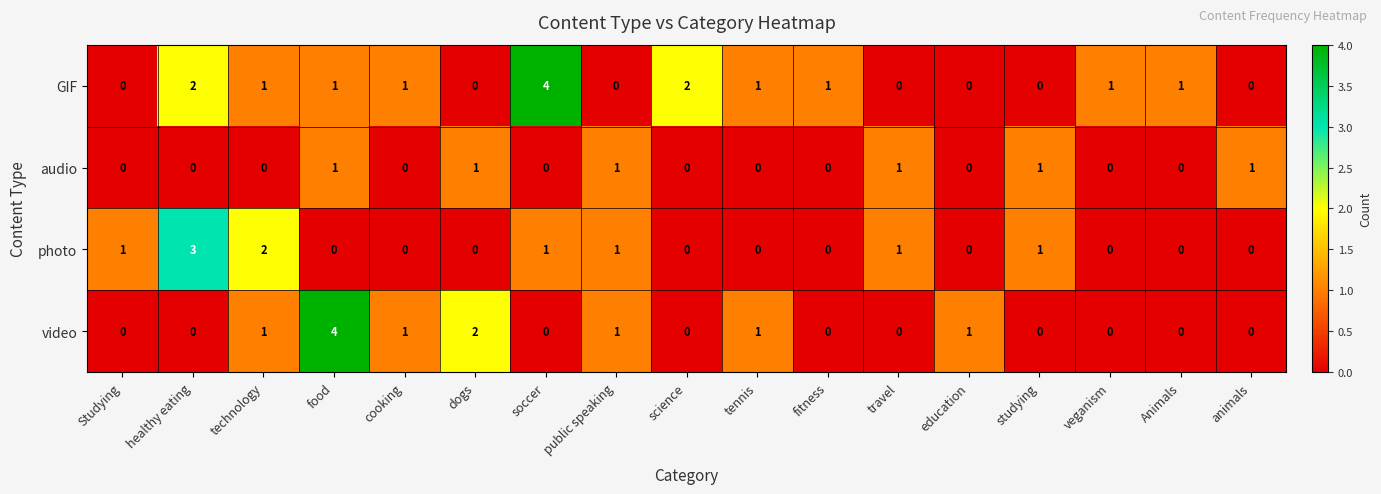

Between public speaking and studying, which series saw the biggest shift?

video